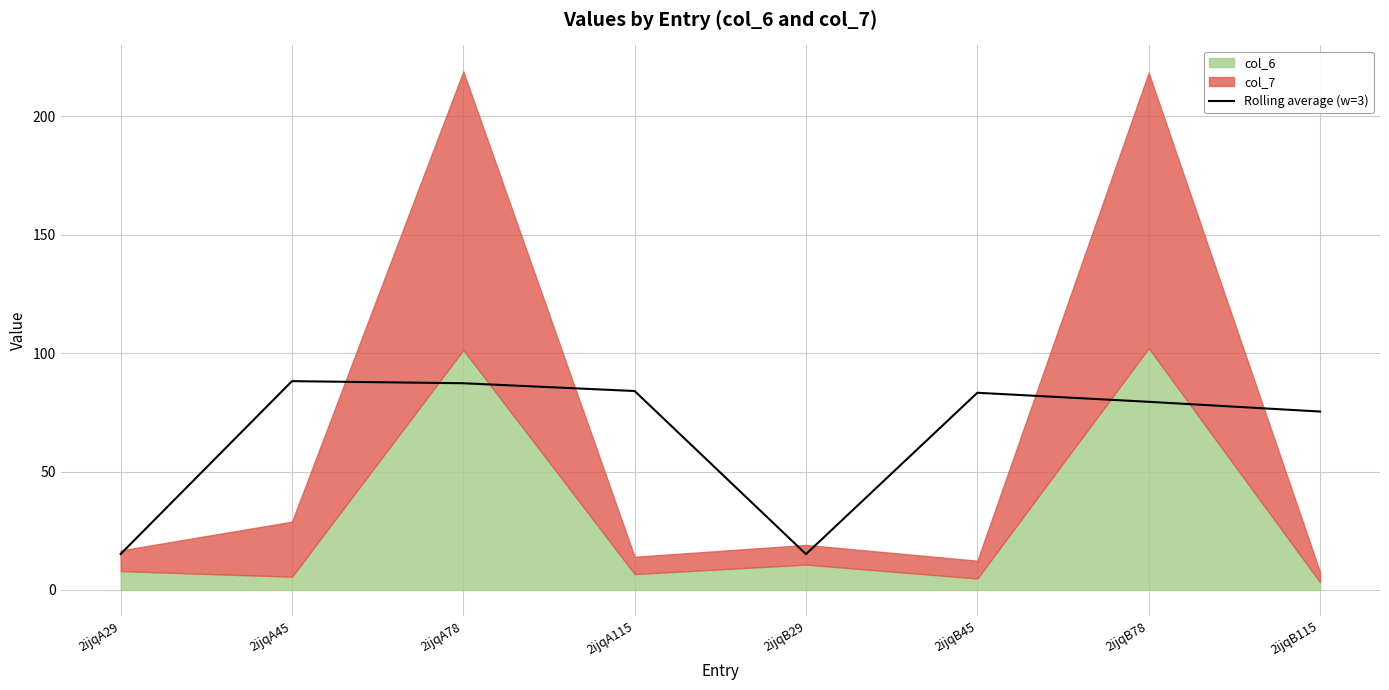

Does the chart display data point markers on the line(s)?

No